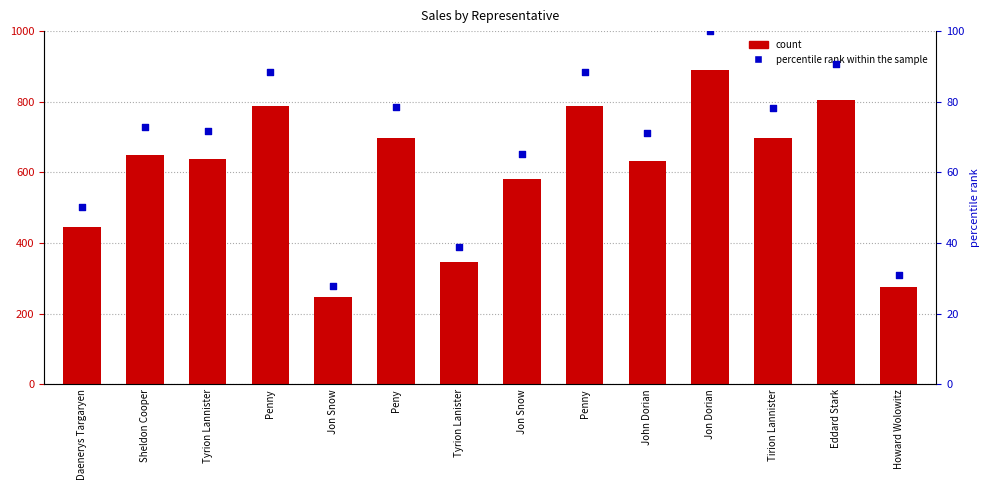

What is the total value across all series at John Dorian?

704.1